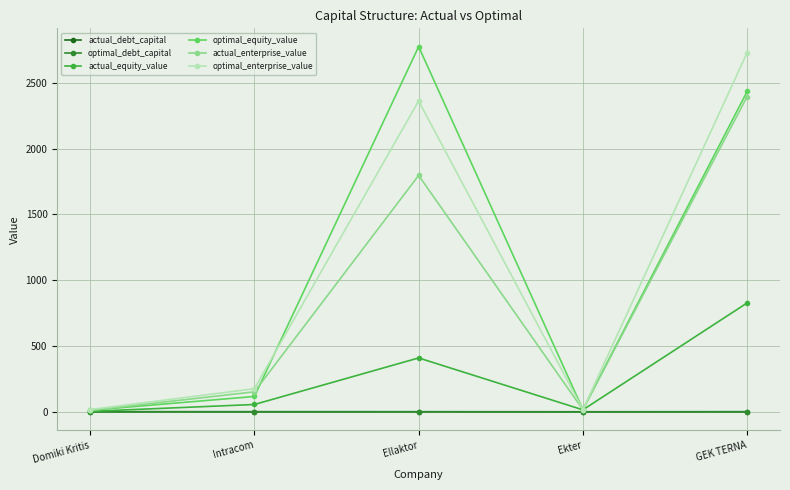

What is the label of the 5th point from the left?

GEK TERNA